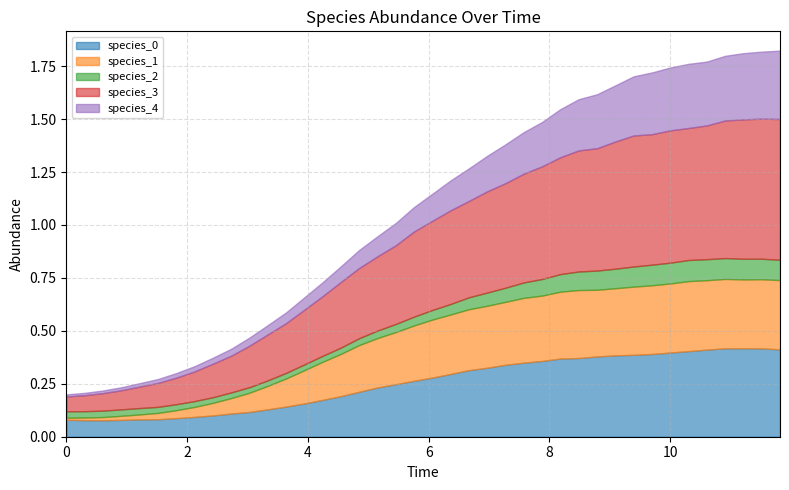

What is the value of the species_4 point at the 24th from the left?

0.2